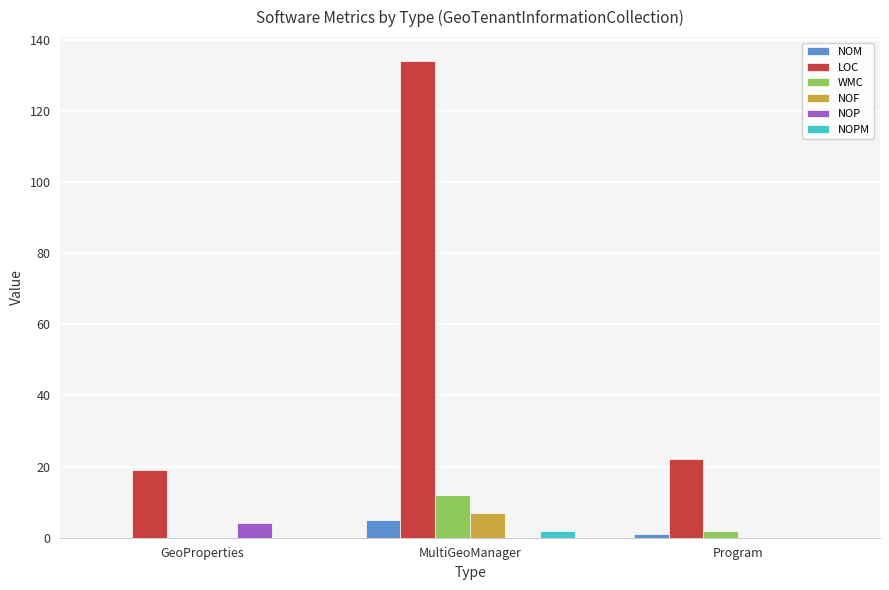

Which series has the largest range (max minus min)?

LOC